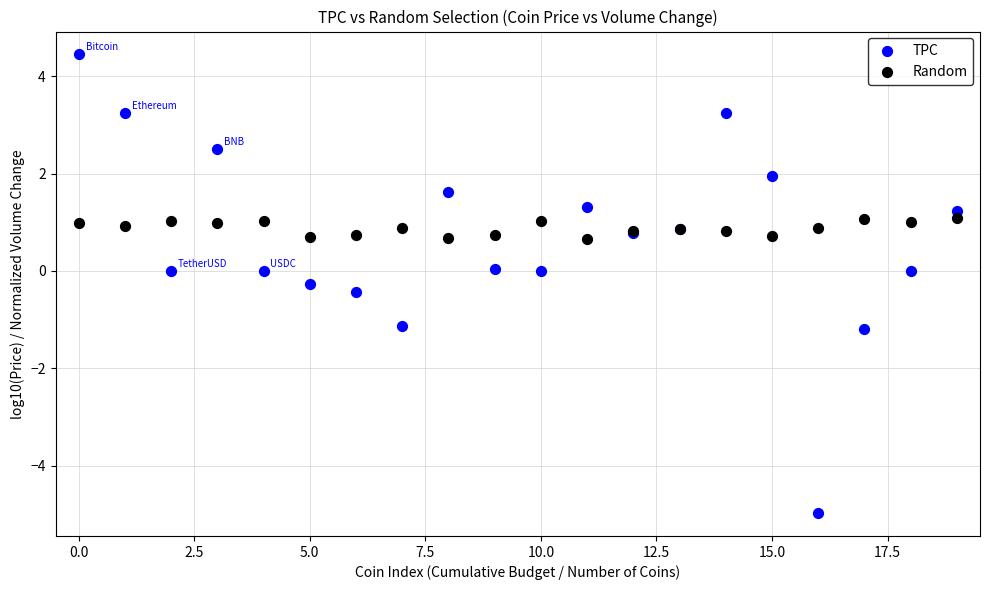

Which series contains the highest Y value?

TPC